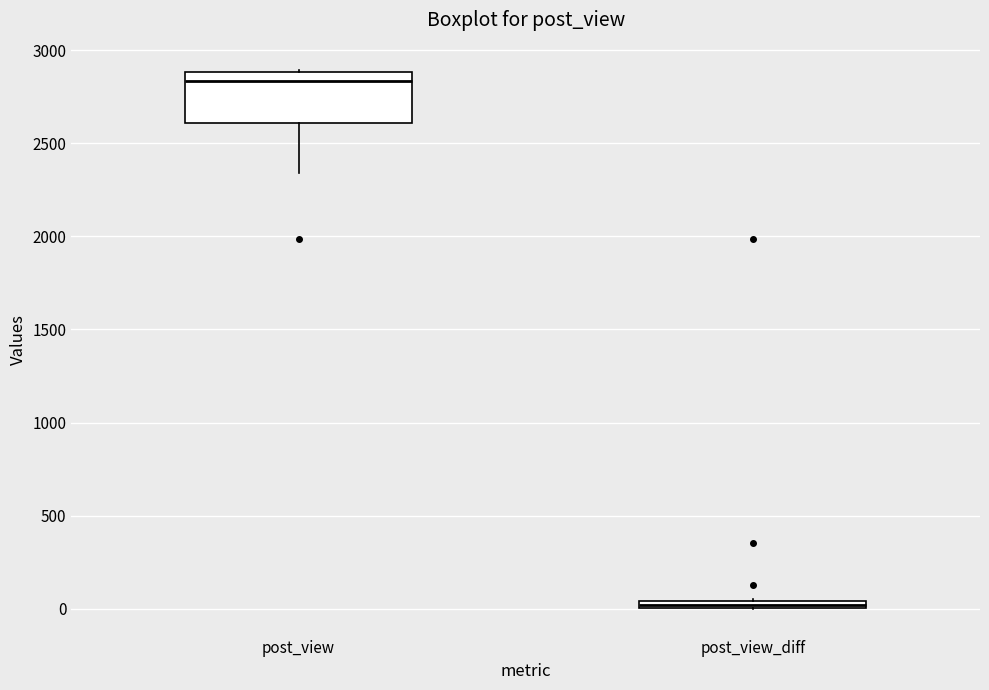

Where is the upper edge of the box for post_view_diff on the y-axis? The values are not printed on the chart, so give them approximately, as read against the axis.

50